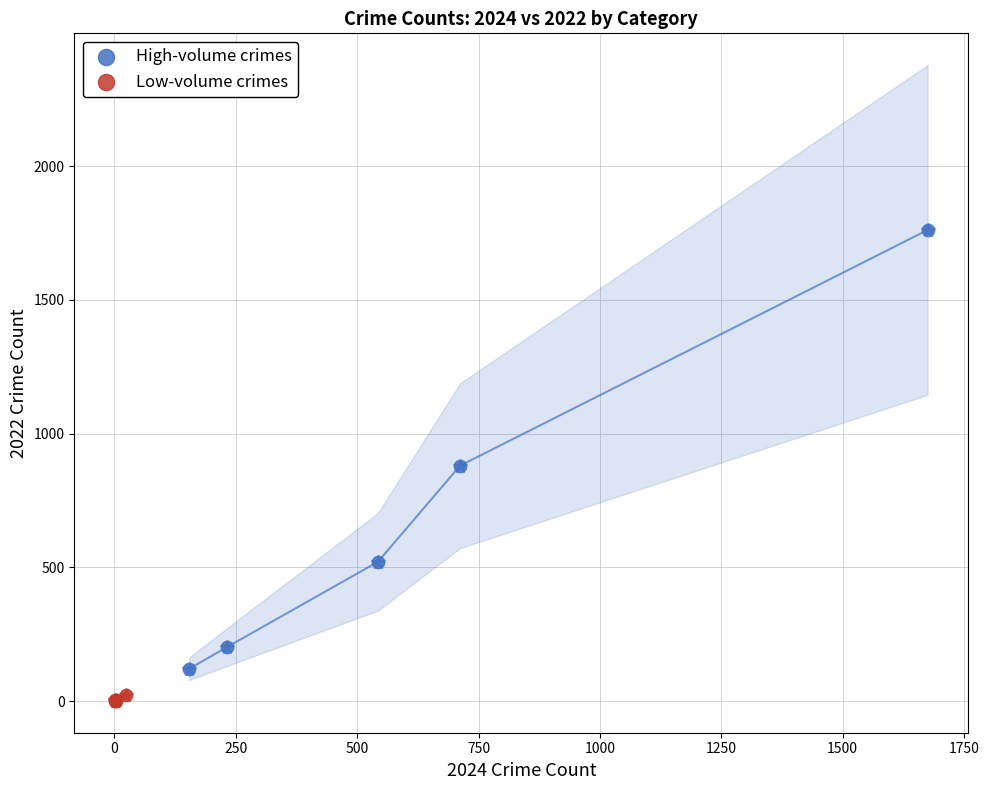

Which series has the widest spread of Y values?

High-volume crimes